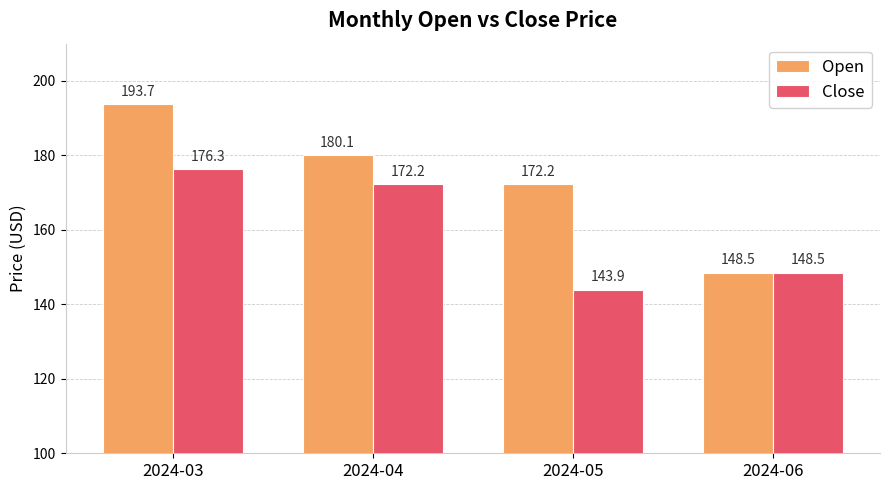

At which label is Open closest to 171?

2024-05